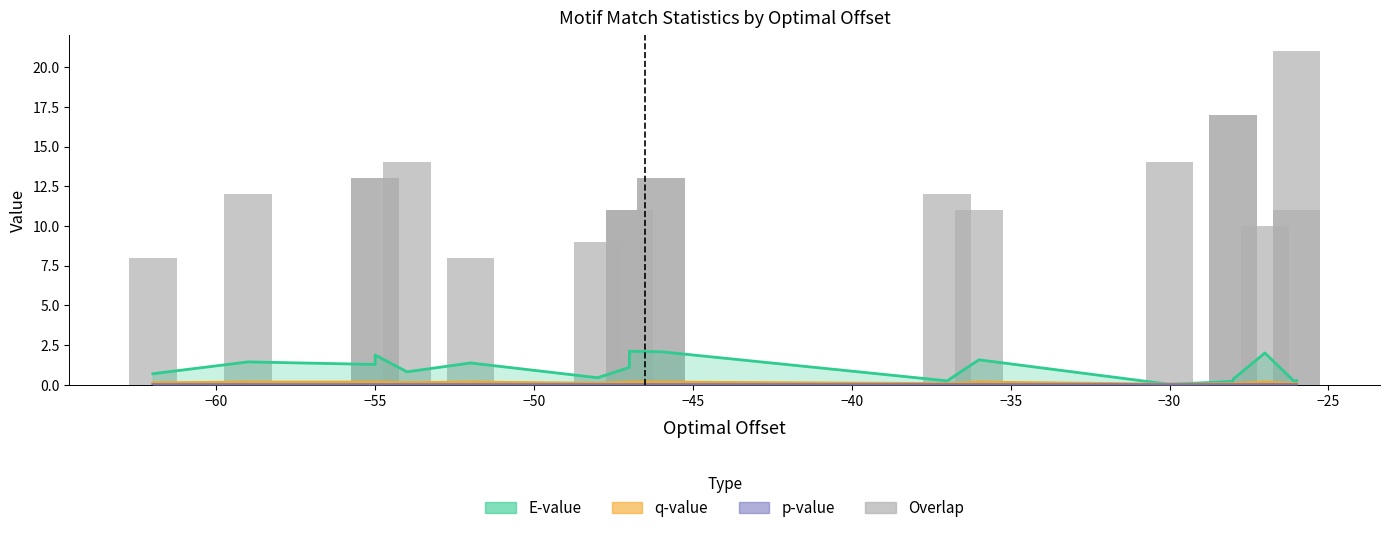

What is the change in value from −60 to 14?

+2